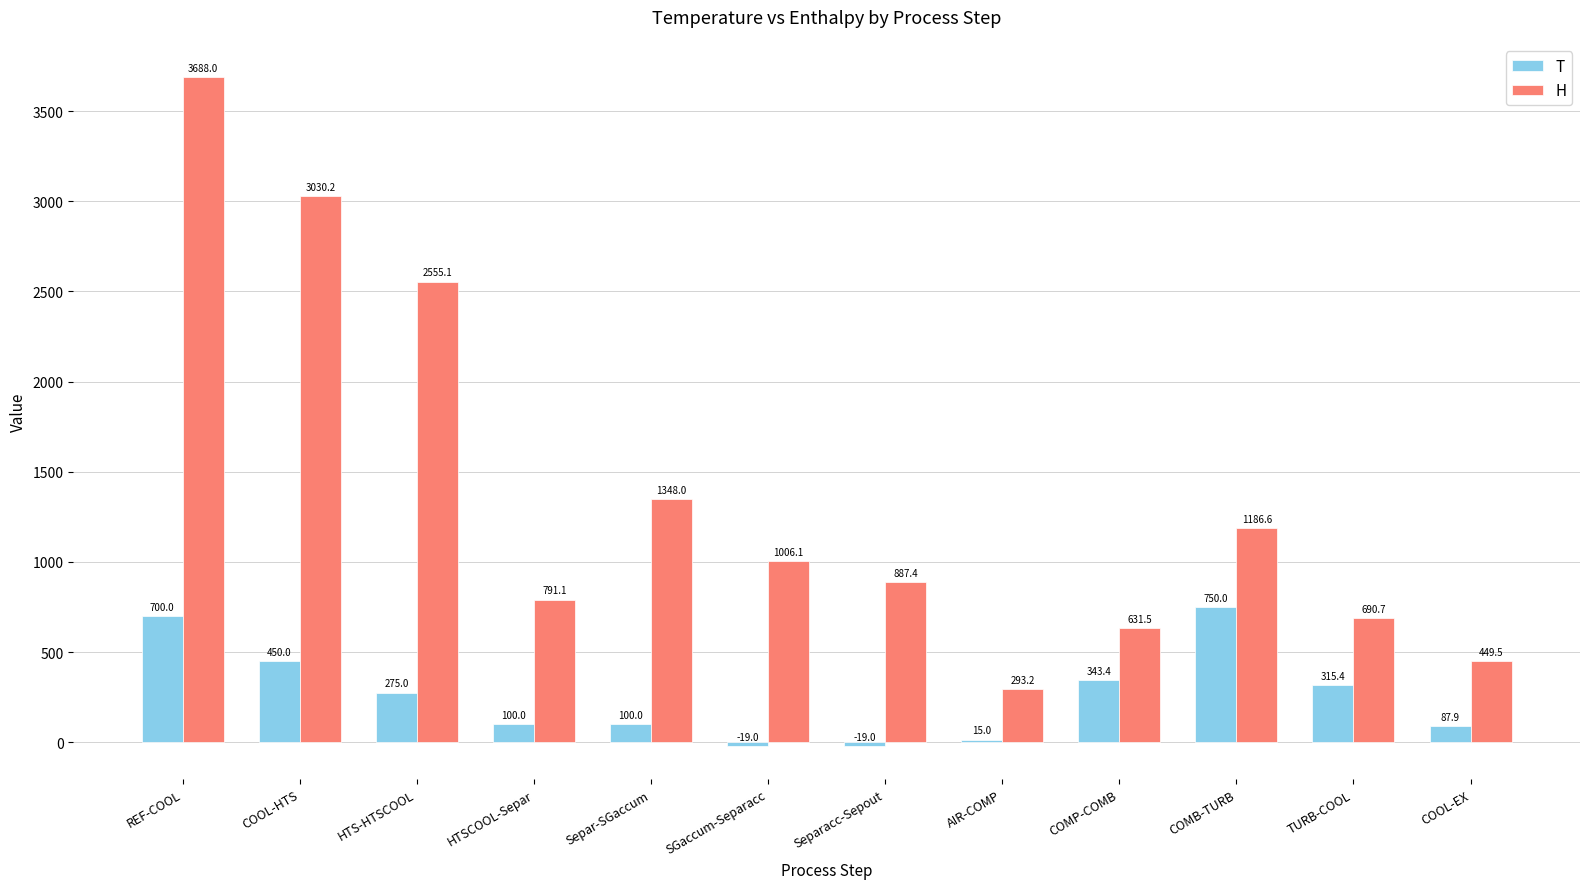

At how many categories does at least one series exceed 3167?

1